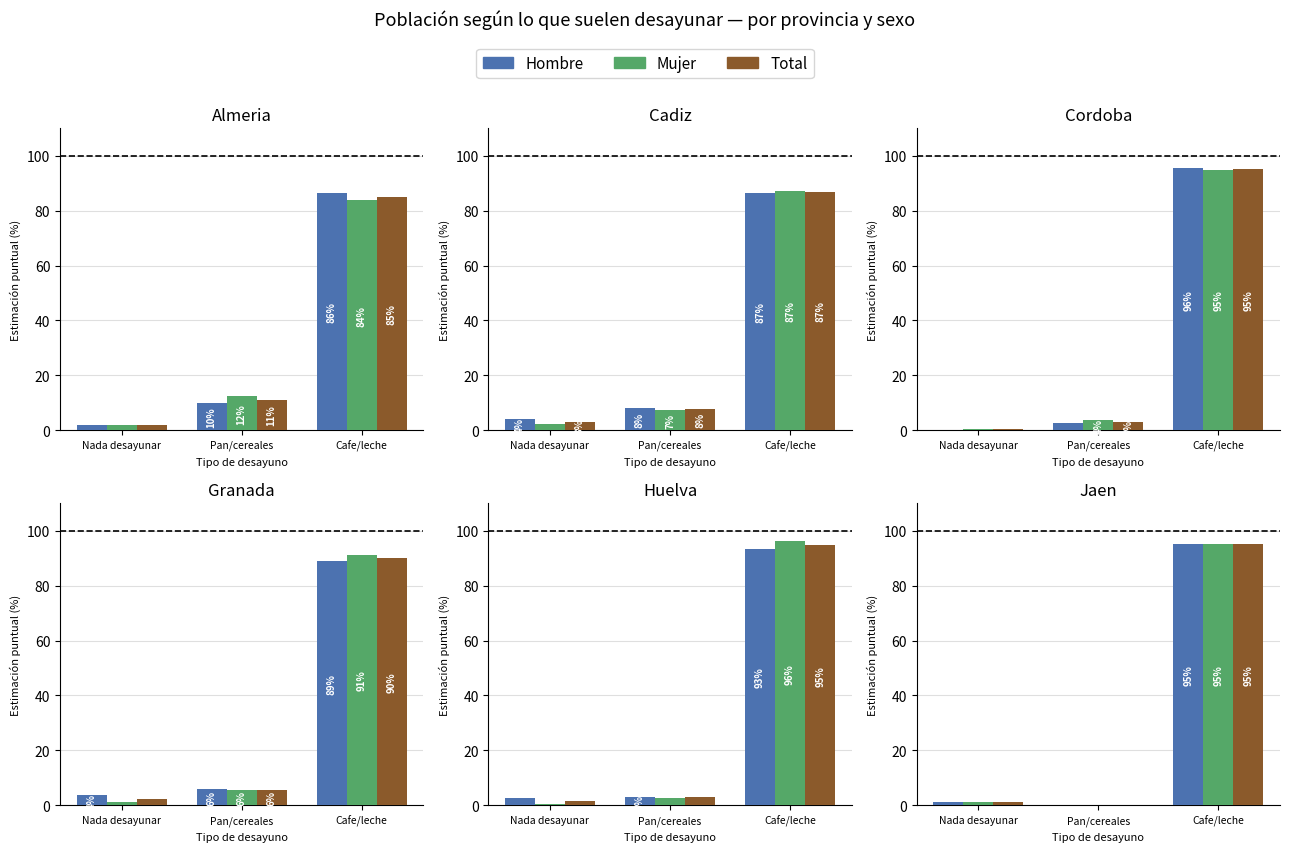

Which series has the largest range (max minus min)?

Hombre